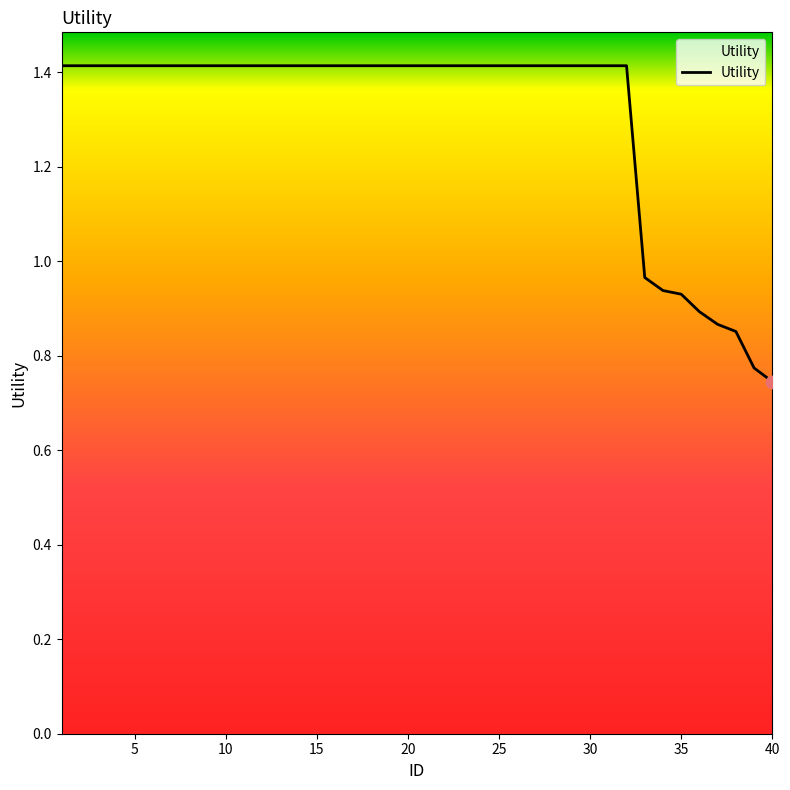

What is the maximum value shown in the chart?

1.4